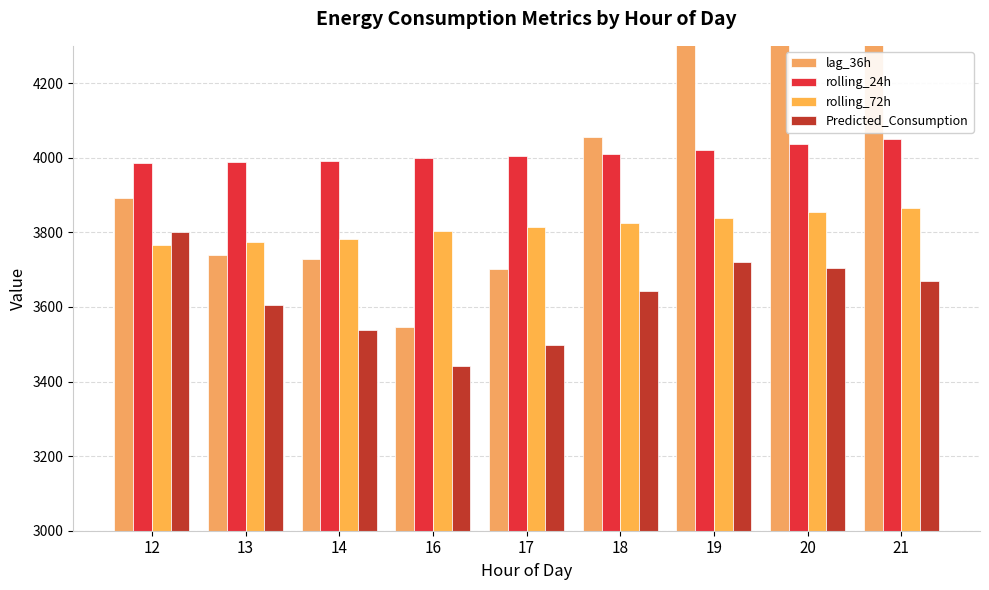

List the series in order of their peak value, highest first.

lag_36h, rolling_24h, rolling_72h, Predicted_Consumption